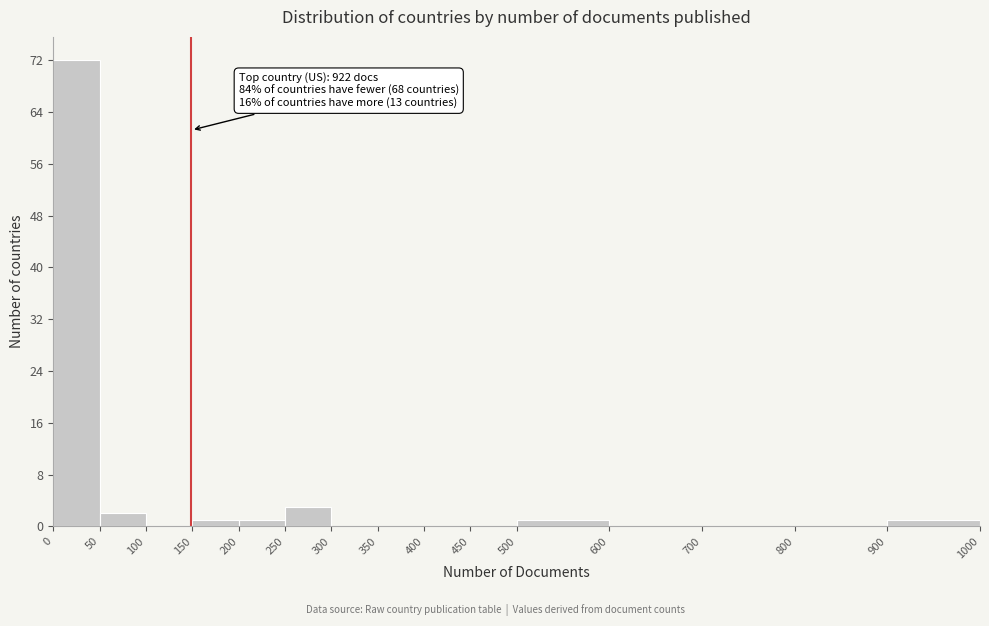

Which range on the x-axis has the tallest bar?

0 to 50